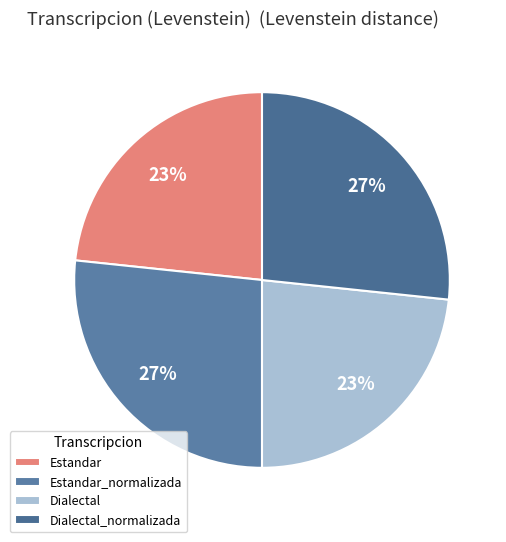

To the nearest percent, what portion does Estandar_normalizada represent?

27%